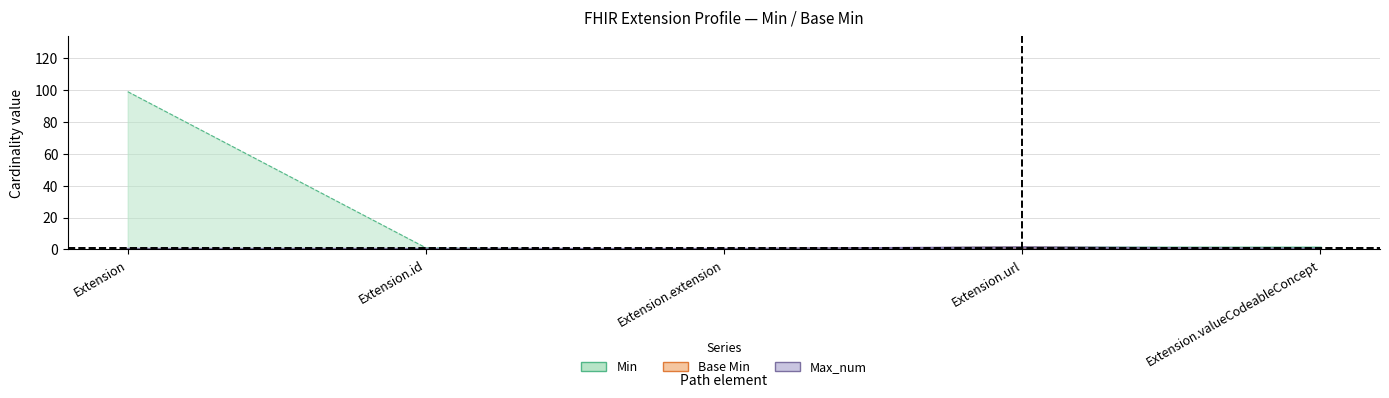

True or false: Max_num and Min intersect in this chart.

False